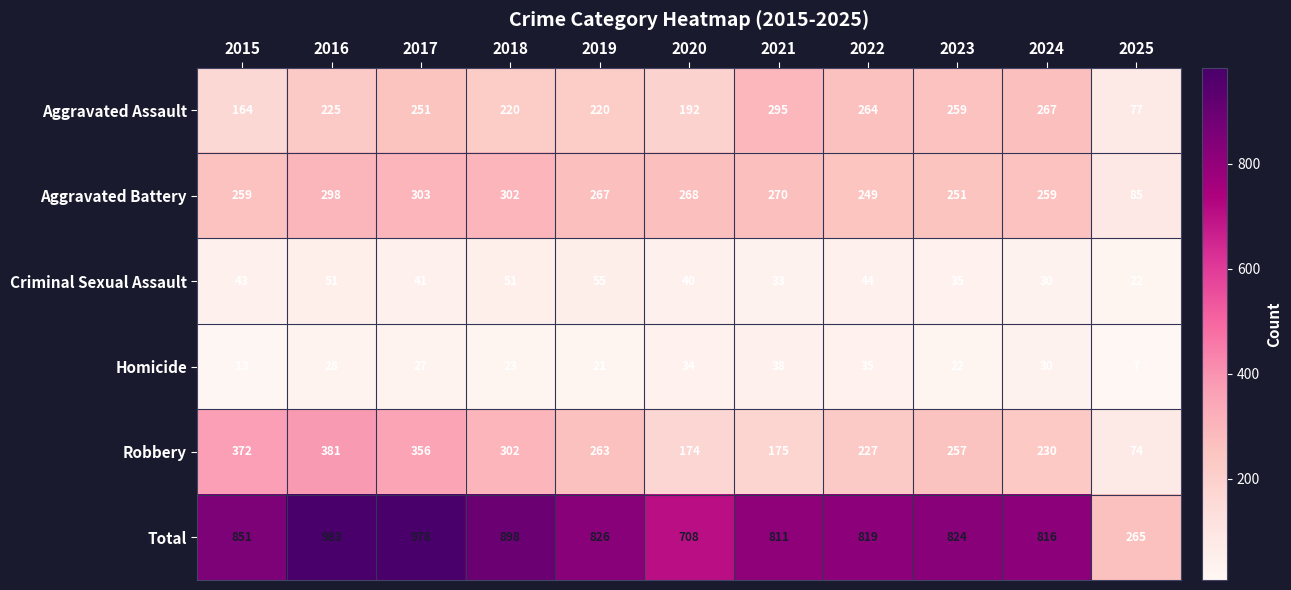

Rank the series at 2020 from highest to lowest value.

Total, Aggravated Battery, Aggravated Assault, Robbery, Criminal Sexual Assault, Homicide